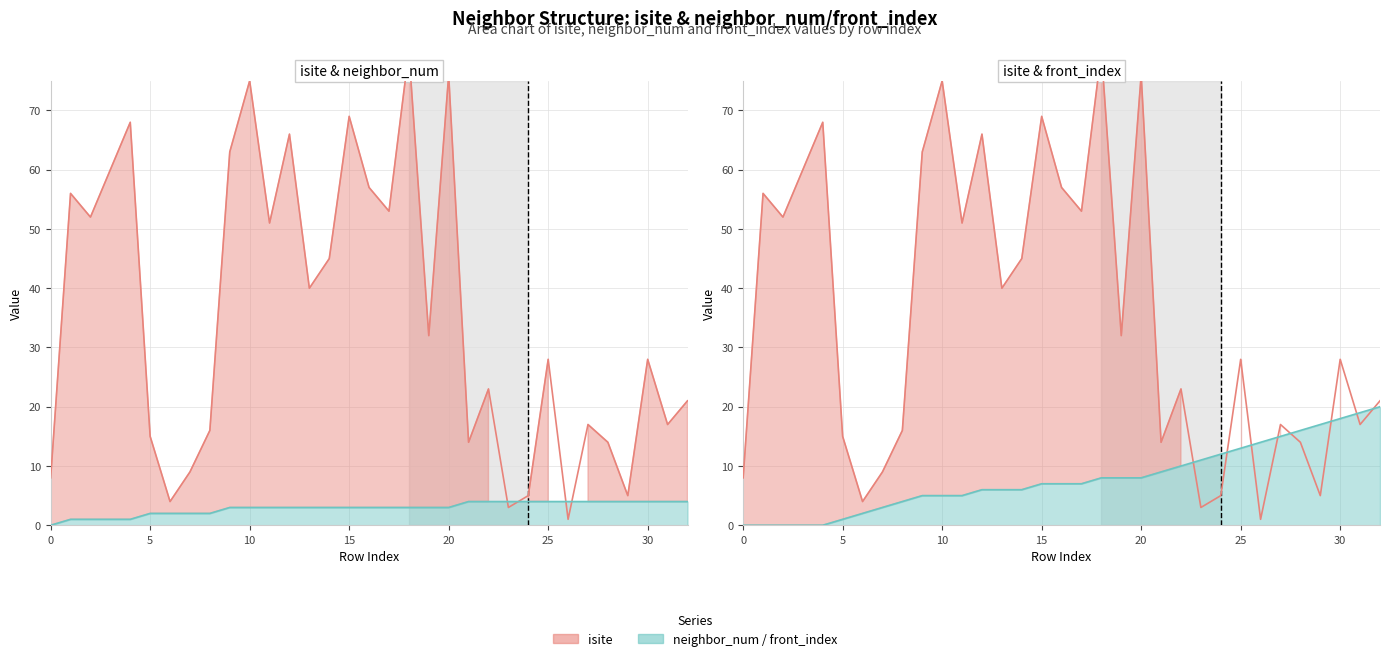

Reading right to left, extract all data points from this chart.

isite: 32=21	31=17	30=28	29=5	28=14	27=17	26=1	25=28	24=5	23=3	22=23	21=14	20=76	19=32	18=80	17=53	16=57	15=69	14=45	13=40	12=66	11=51	10=75	9=63	8=16	7=9	6=4	5=15	4=68	3=60	2=52	1=56	0=8
neighbor_num: 32=4	31=4	30=4	29=4	28=4	27=4	26=4	25=4	24=4	23=4	22=4	21=4	20=3	19=3	18=3	17=3	16=3	15=3	14=3	13=3	12=3	11=3	10=3	9=3	8=2	7=2	6=2	5=2	4=1	3=1	2=1	1=1	0=0
front_index: 32=20	31=19	30=18	29=17	28=16	27=15	26=14	25=13	24=12	23=11	22=10	21=9	20=8	19=8	18=8	17=7	16=7	15=7	14=6	13=6	12=6	11=5	10=5	9=5	8=4	7=3	6=2	5=1	4=0	3=0	2=0	1=0	0=0